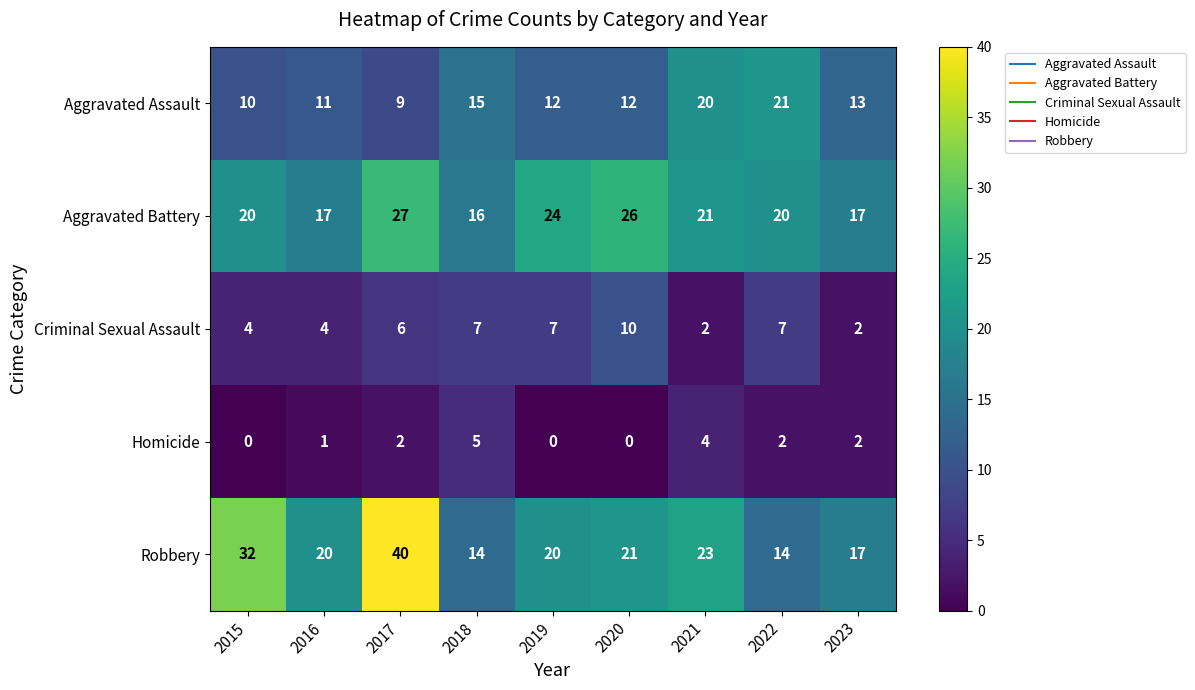

Which series has the widest spread of values?

Robbery